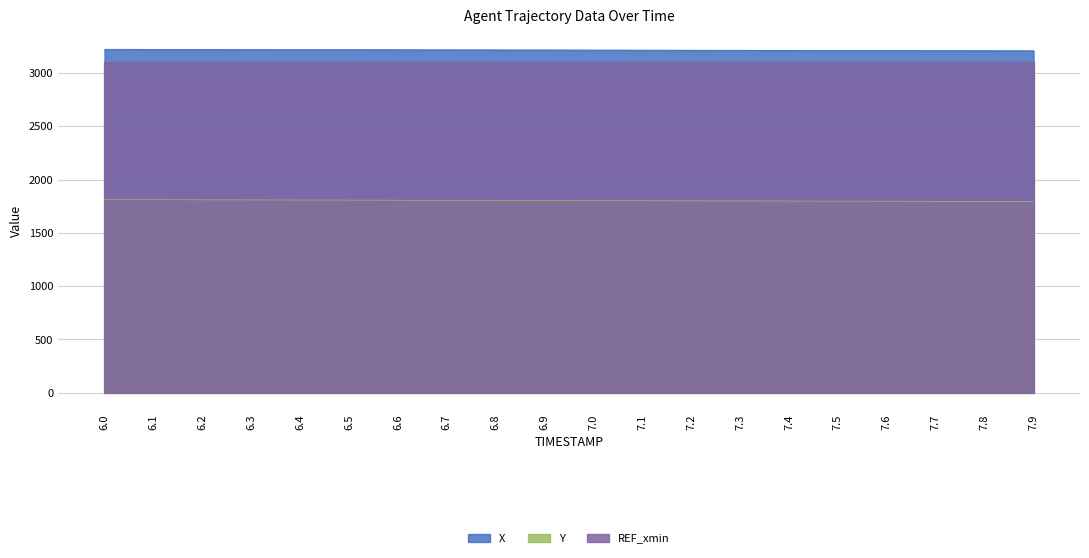

Between 6.7 and 7.3, which is larger?

6.7